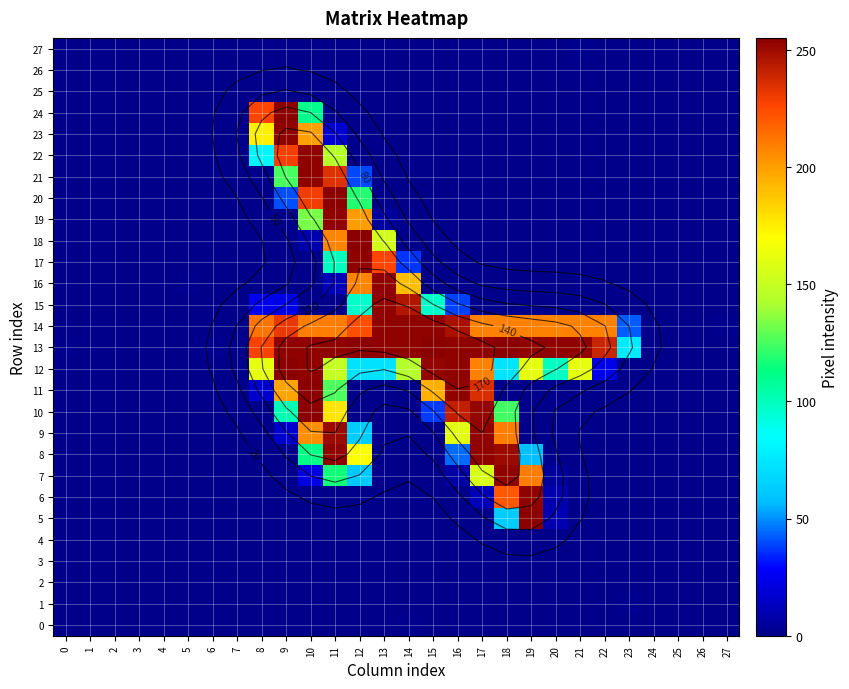

Which category has the lowest value in the 6 series?

1